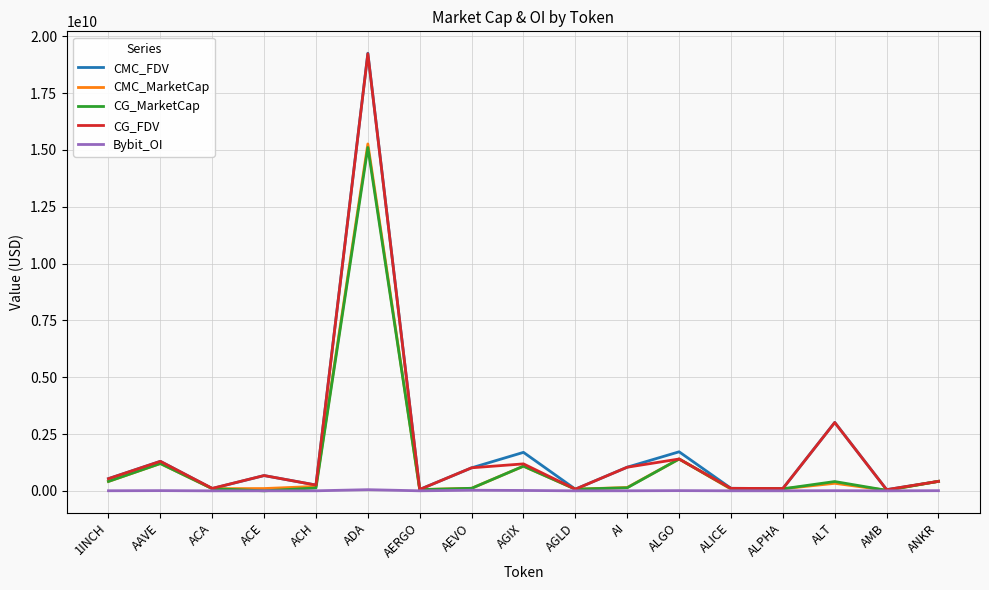

What is the difference between the CMC_MarketCap values at AERGO and AAVE?

1147001901.8